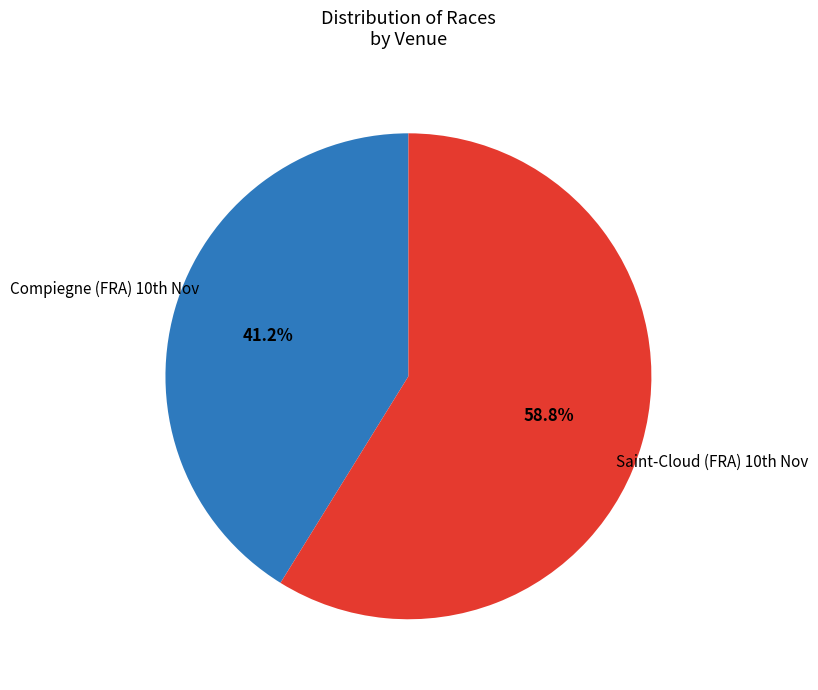

To the nearest percent, what is the average slice percentage?

50%